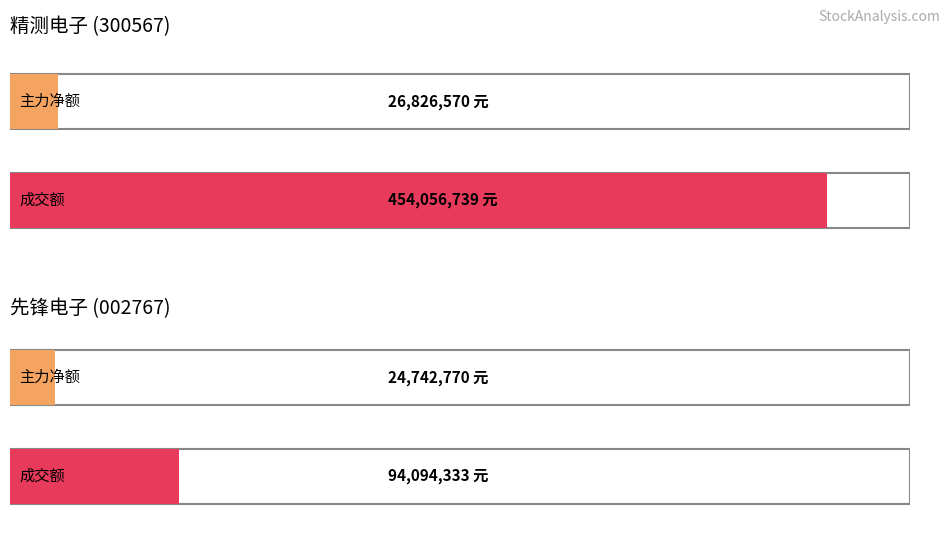

Count the number of data series in this chart.

2